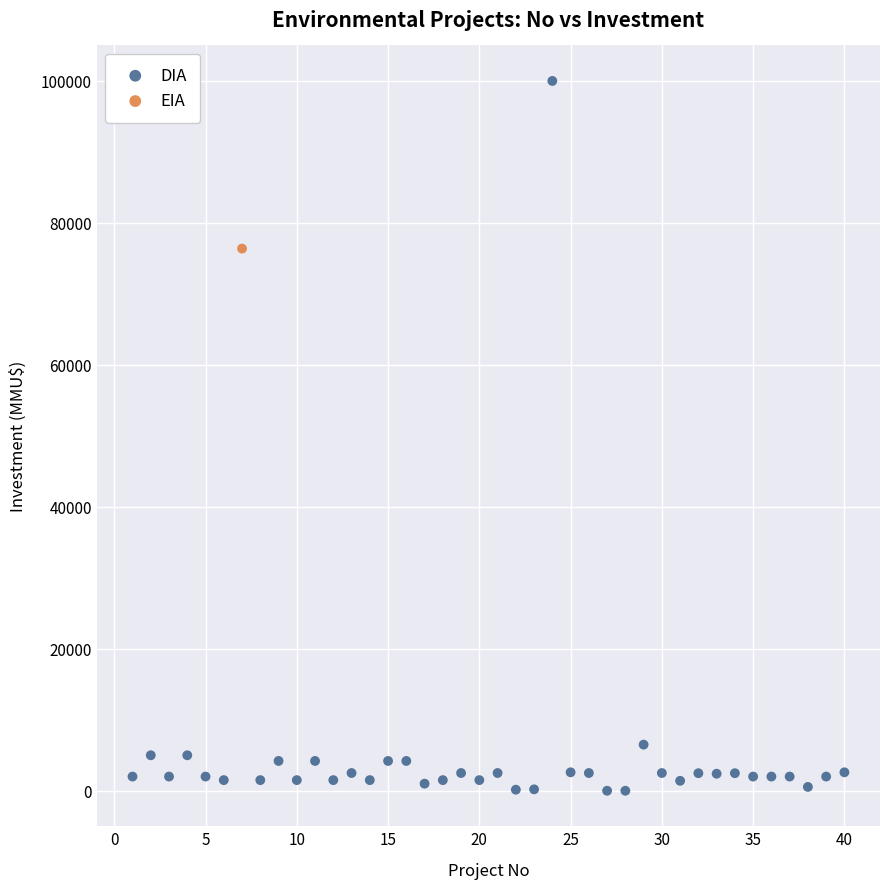

What are all the series names shown in the legend?

DIA, EIA